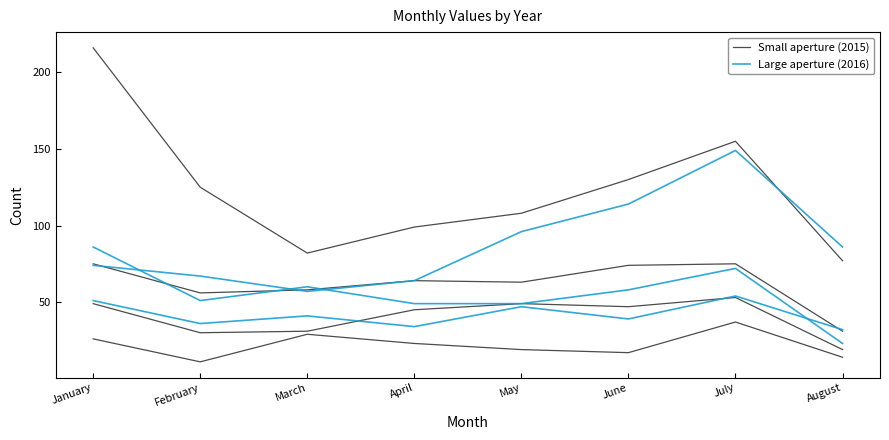

List the series in order of their overall mean, lowest first.

Small aperture (2015), Large aperture (2016)